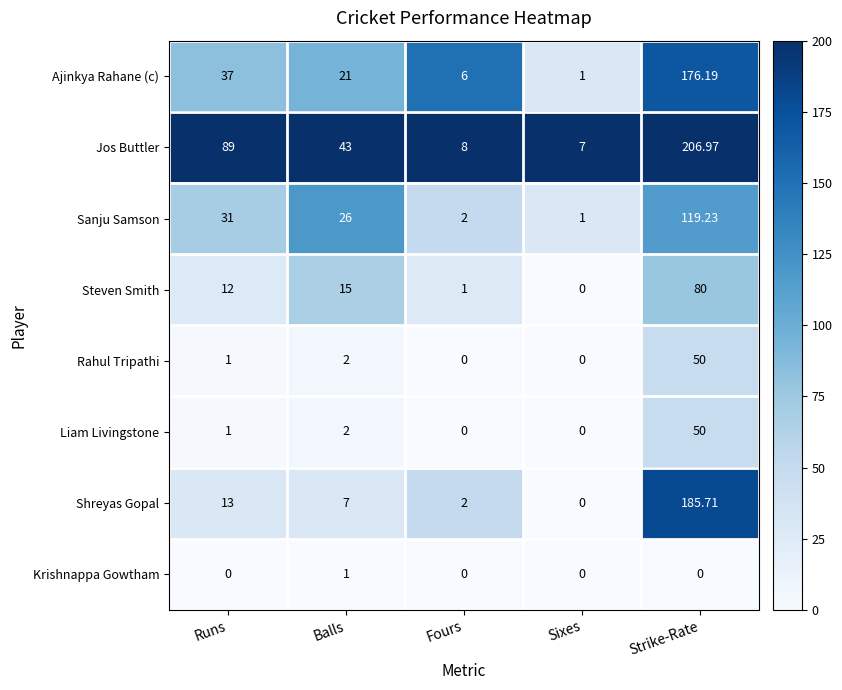

Where does the Jos Buttler series first go above 43?

Runs